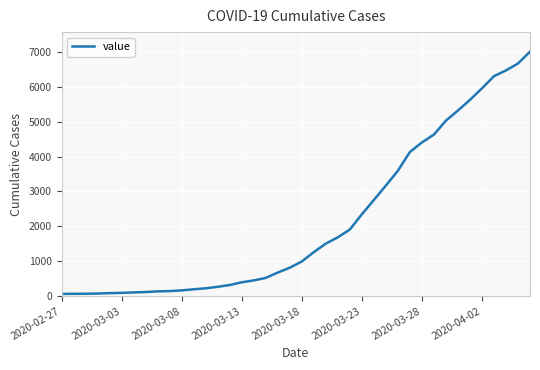

What is the maximum value shown in the chart?

7003